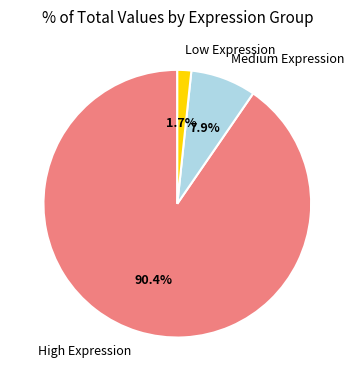

How many slices are in this pie chart?

3